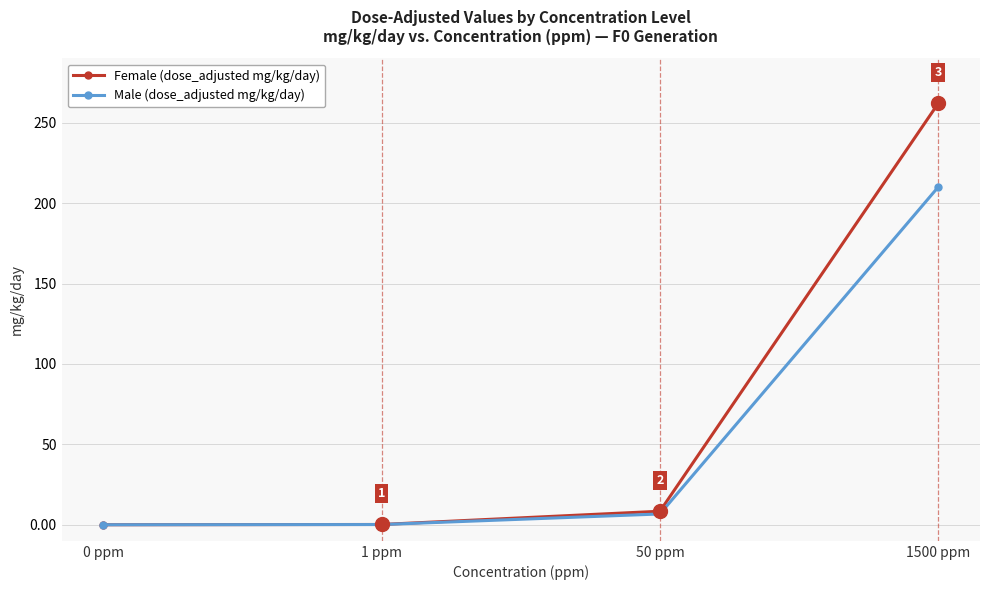

How many lines are shown in the chart?

2